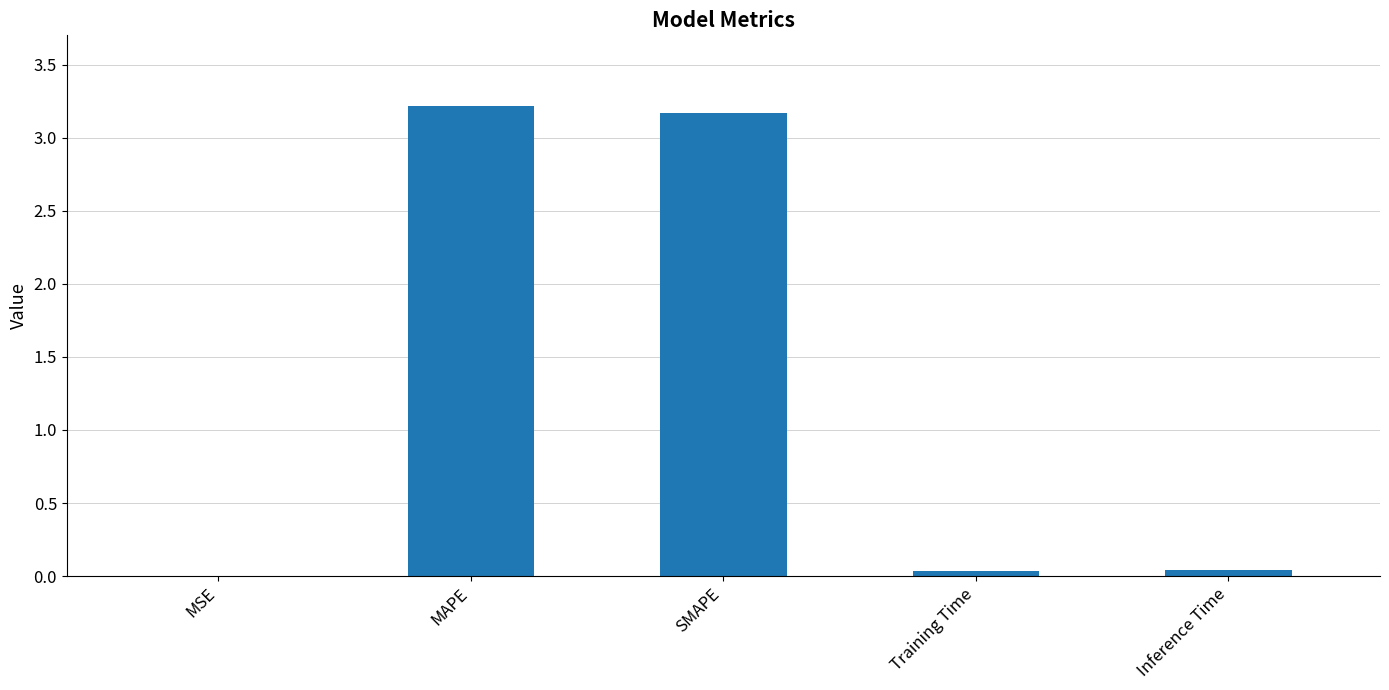

What is the sum of all values?

6.5